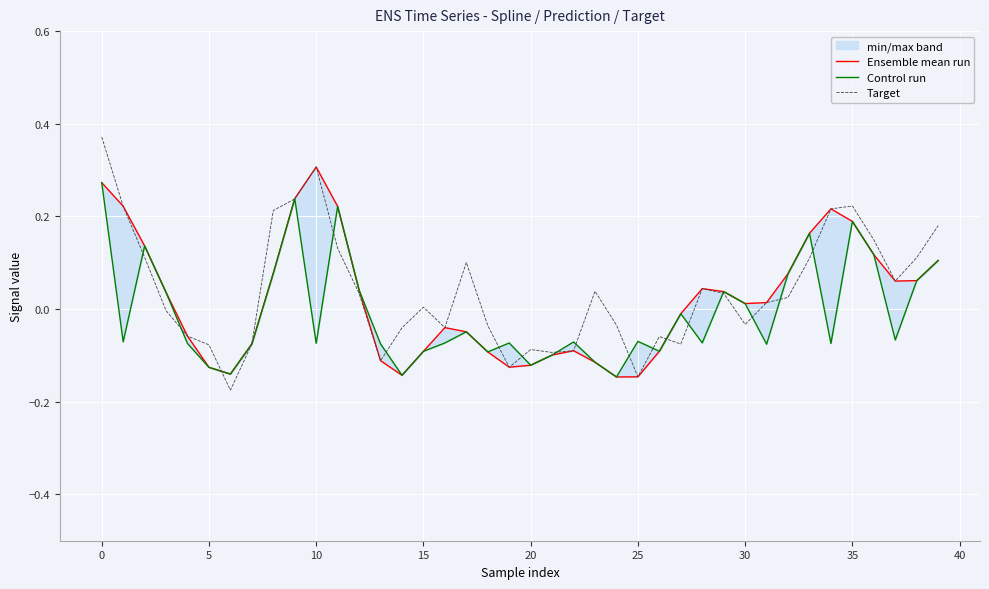

The Target series shows -0.0 at 5. True or false?

False